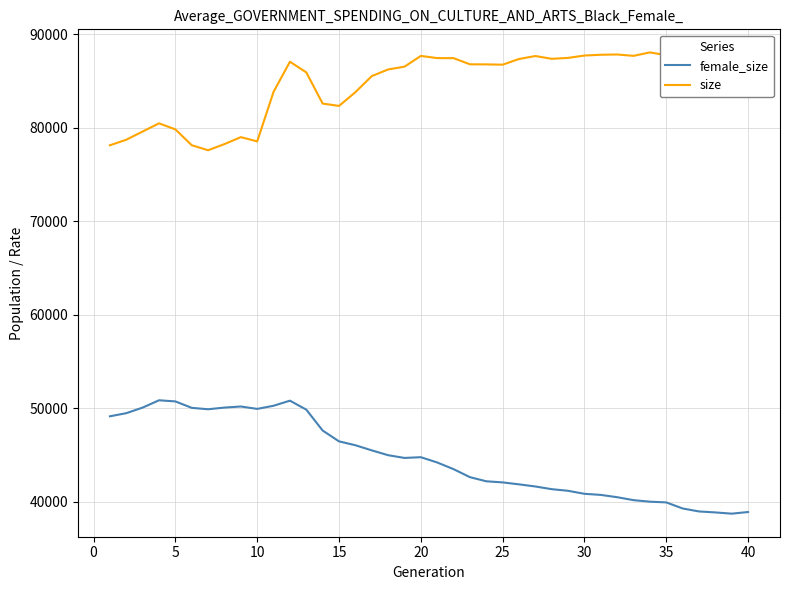

What are all the series names shown in the legend?

female_size, size